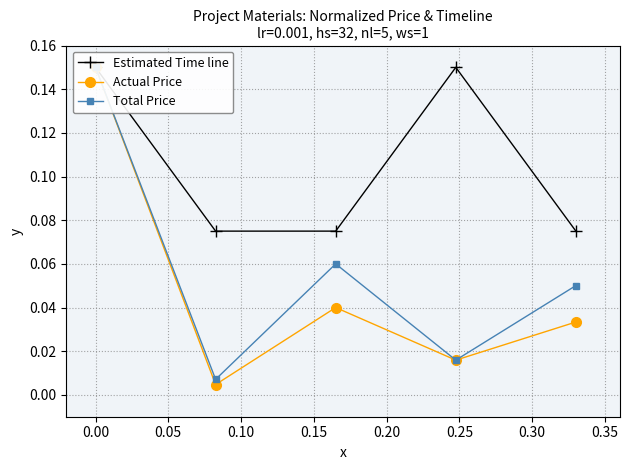

Which series has the largest total across all categories?

Estimated Time line